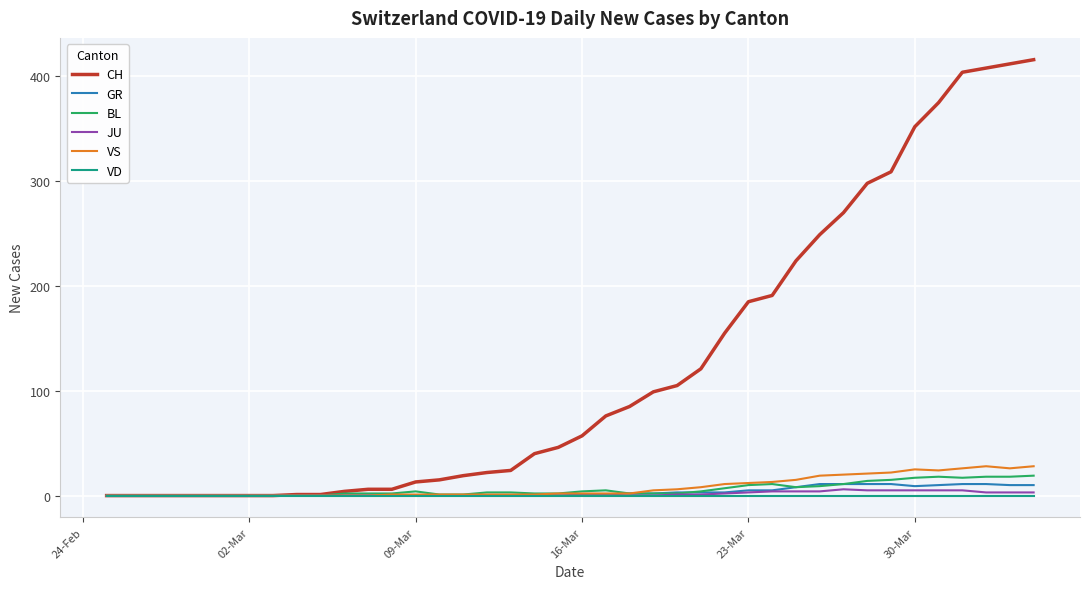

Which series has the widest spread of values?

CH